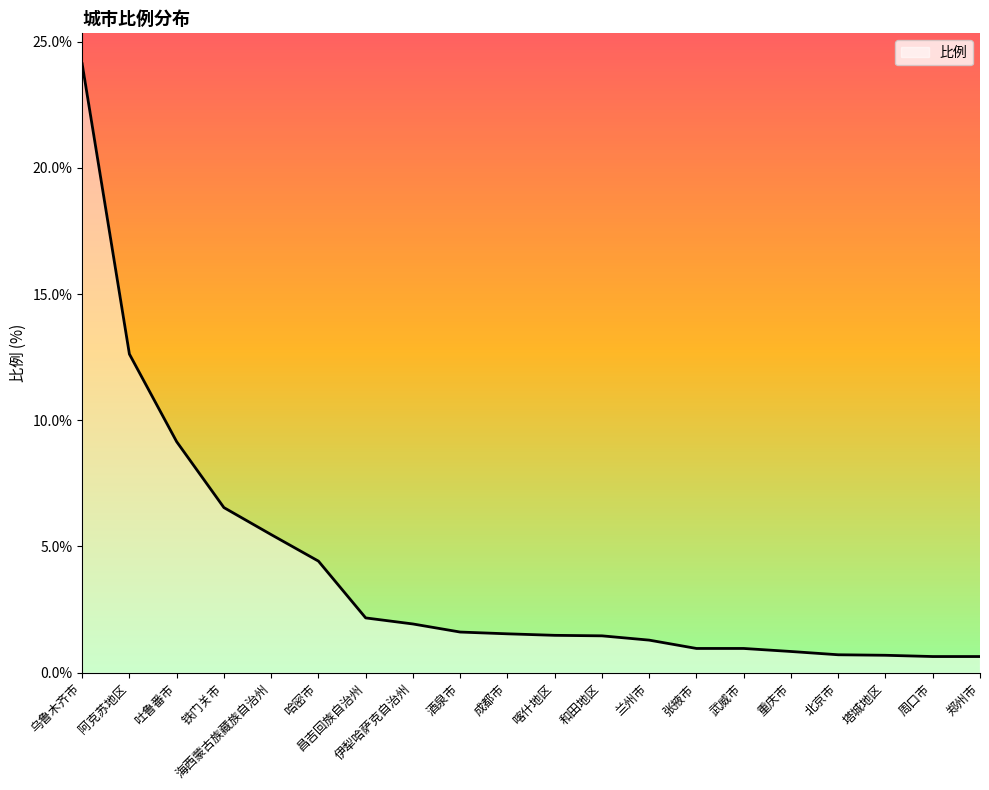

What is the smallest value displayed?

0.6